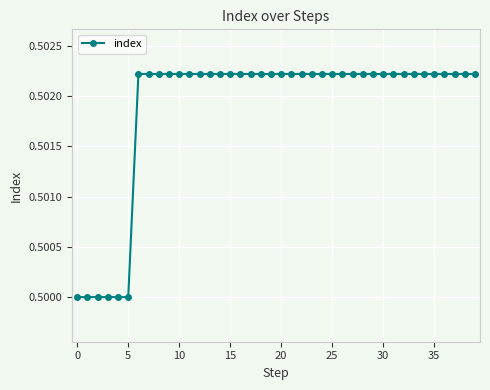

Count the values in the range 0 to 1.

40